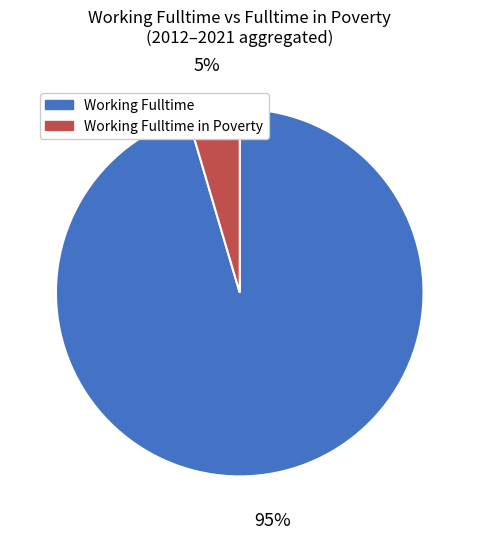

Is there a majority slice in this chart?

Yes